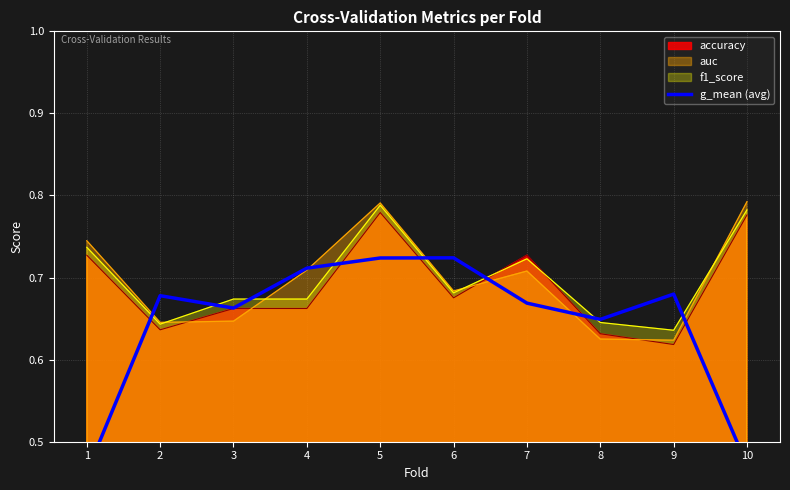

What is the average value?

0.6